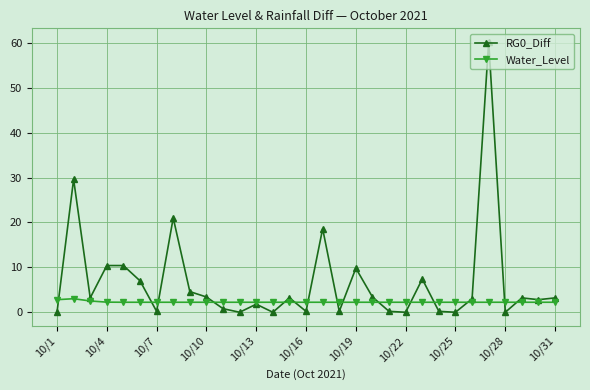

List the series in order of their overall mean, highest first.

RG0_Diff, Water_Level